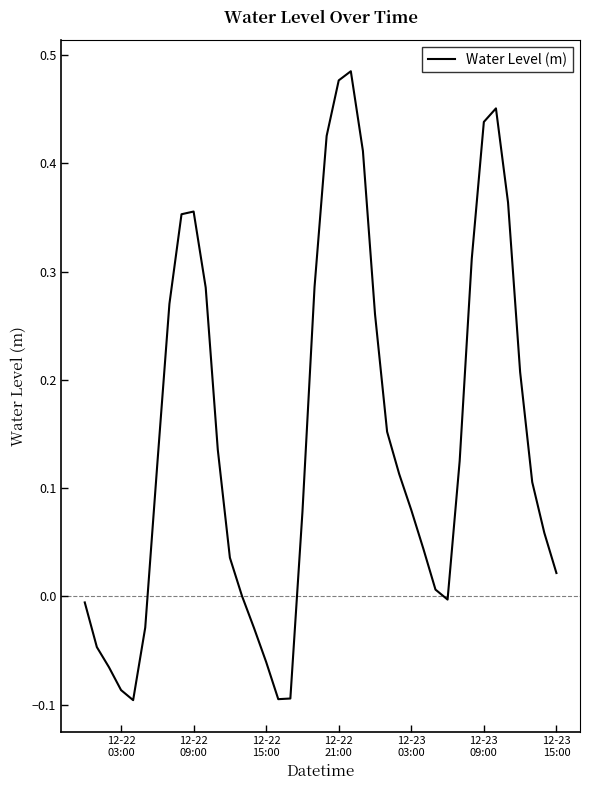

What is the difference between the maximum and minimum values?

0.6